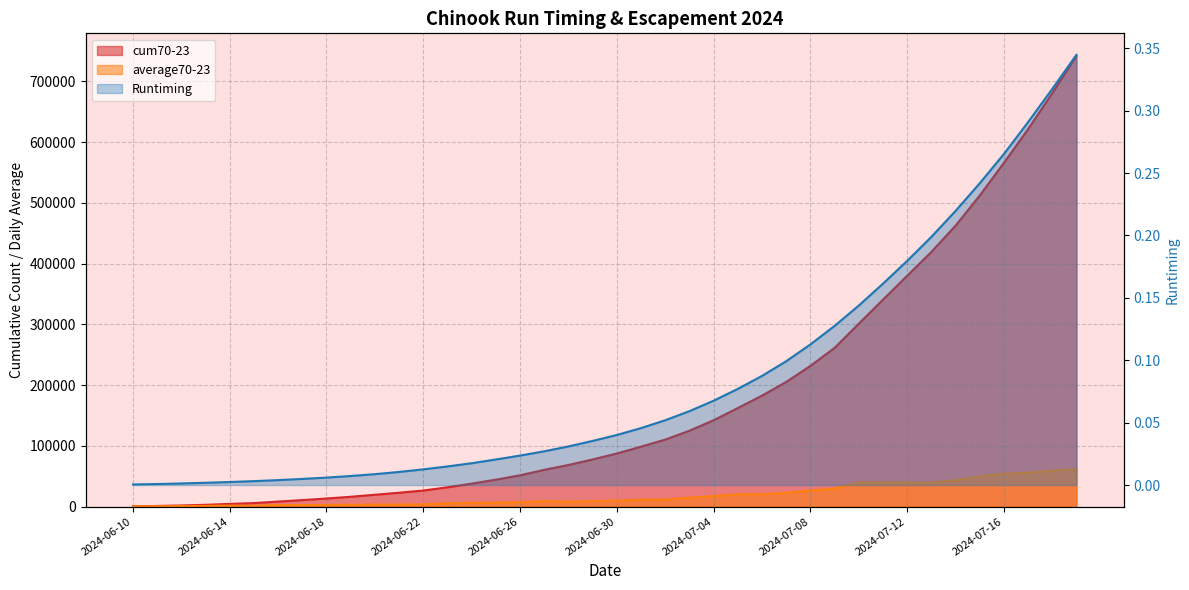

Which series has the widest spread of values?

cum70-23